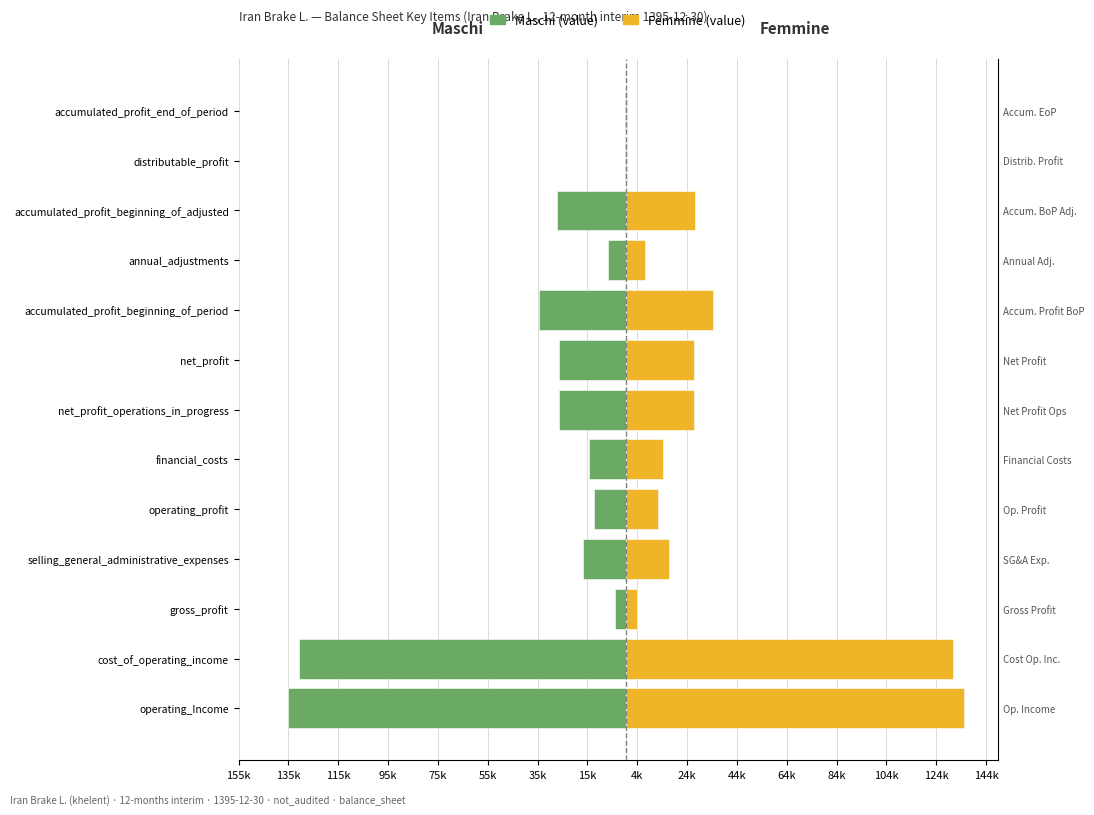

Read the Femmine (value) value at cost_of_operating_income, to the nearest 100.

131200